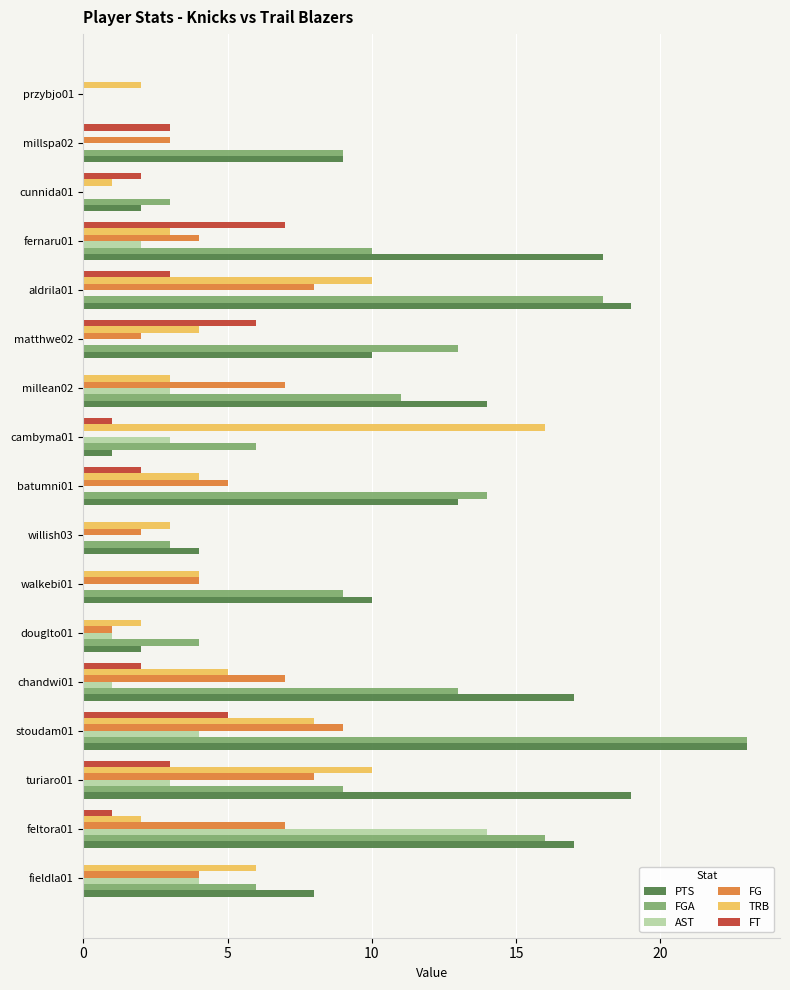

Is the value of AST at feltora01 greater than the value of FT at stoudam01?

Yes